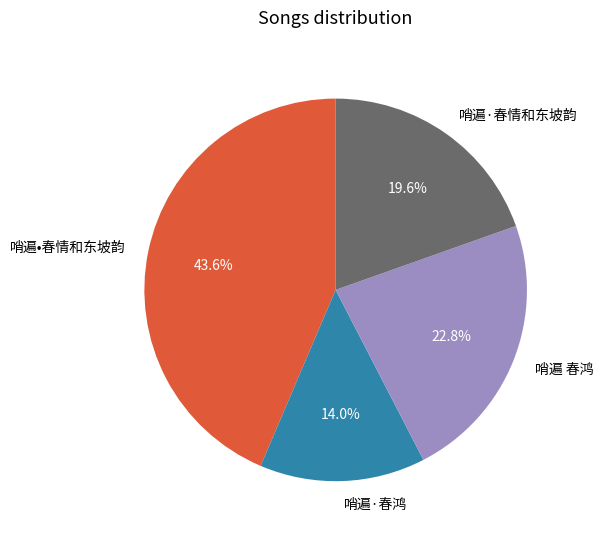

The 哨遍·春鸿 slice represents 1% of the pie. True or false?

False